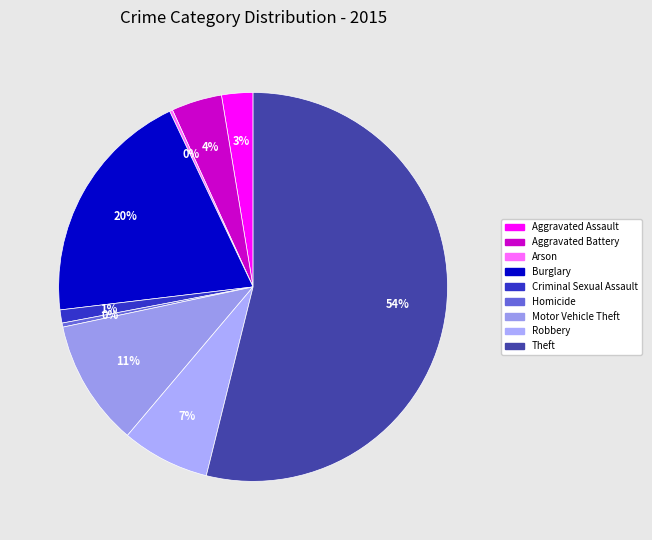

To the nearest percent, what is the difference between the largest and smallest slice percentages?

54%